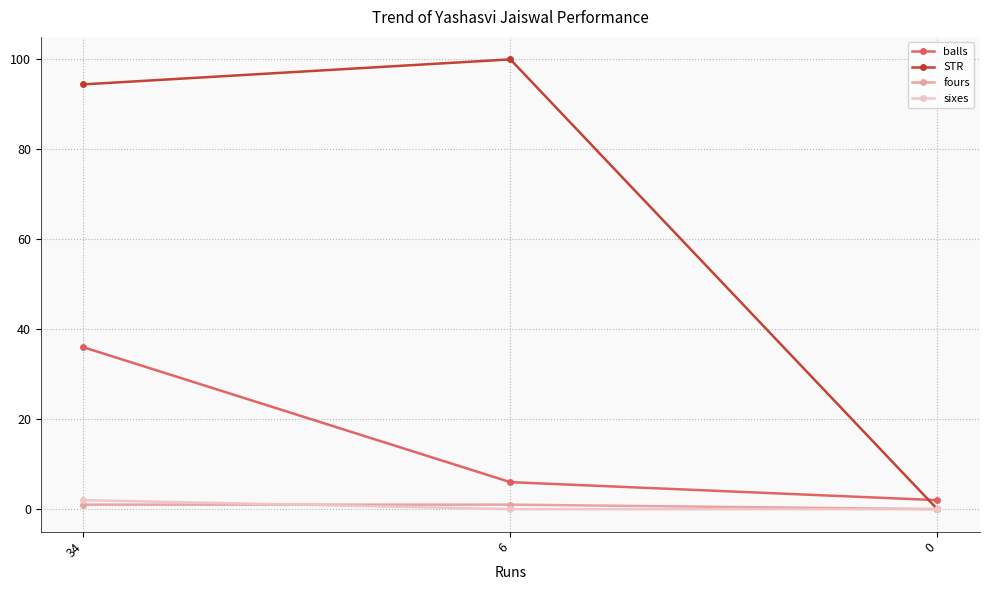

What is the difference between the maximum and minimum values in the sixes series?

2.0